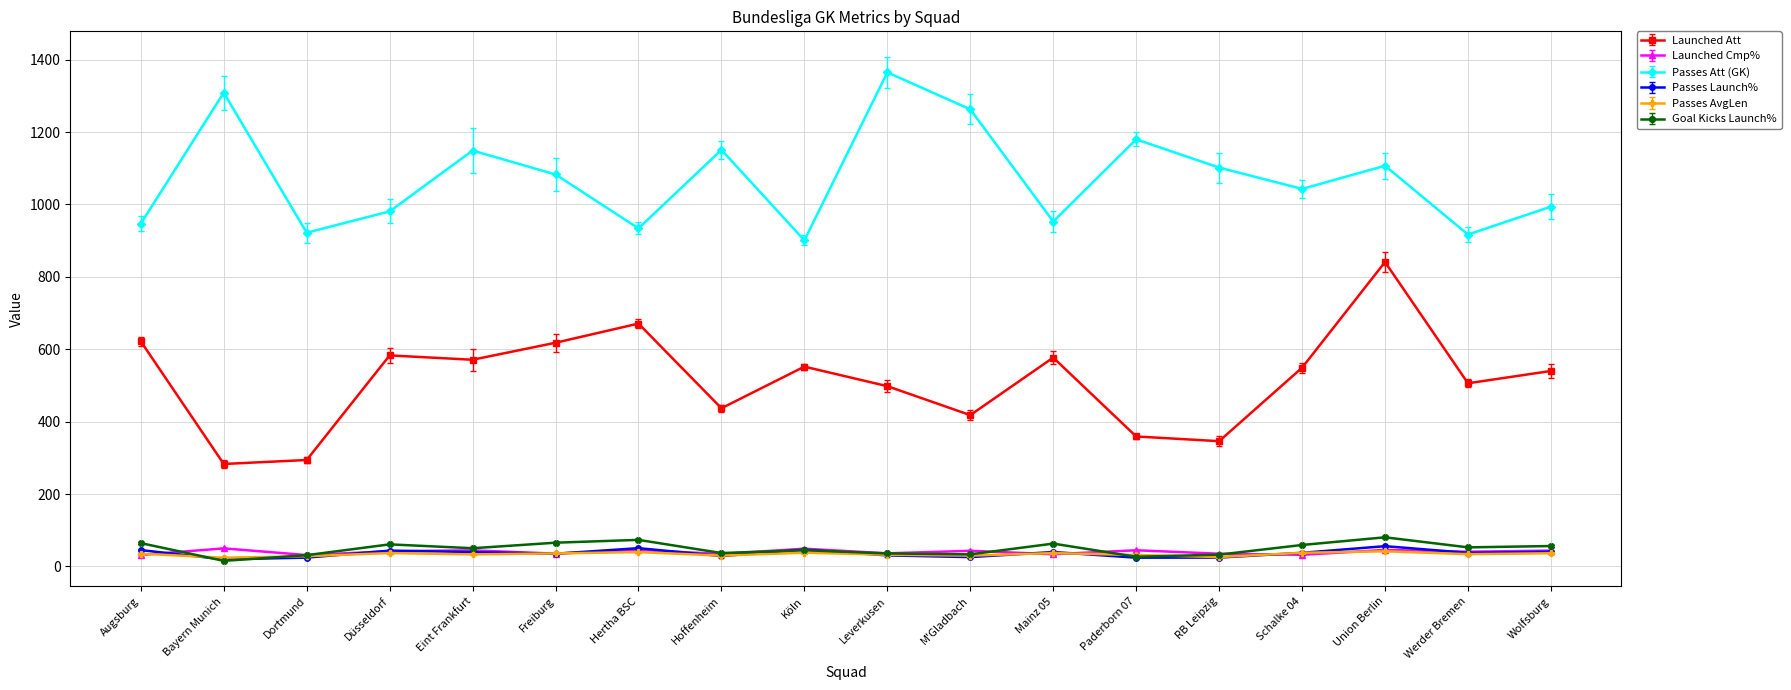

What is the maximum value for Launched Att?

841.0